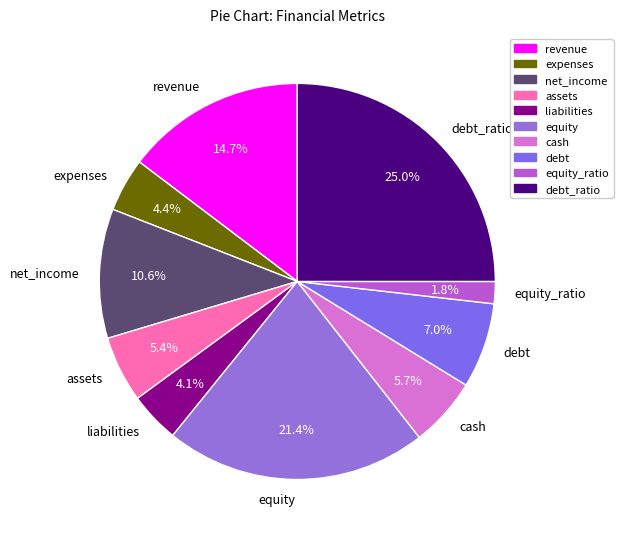

Count the number of slices in the pie.

10